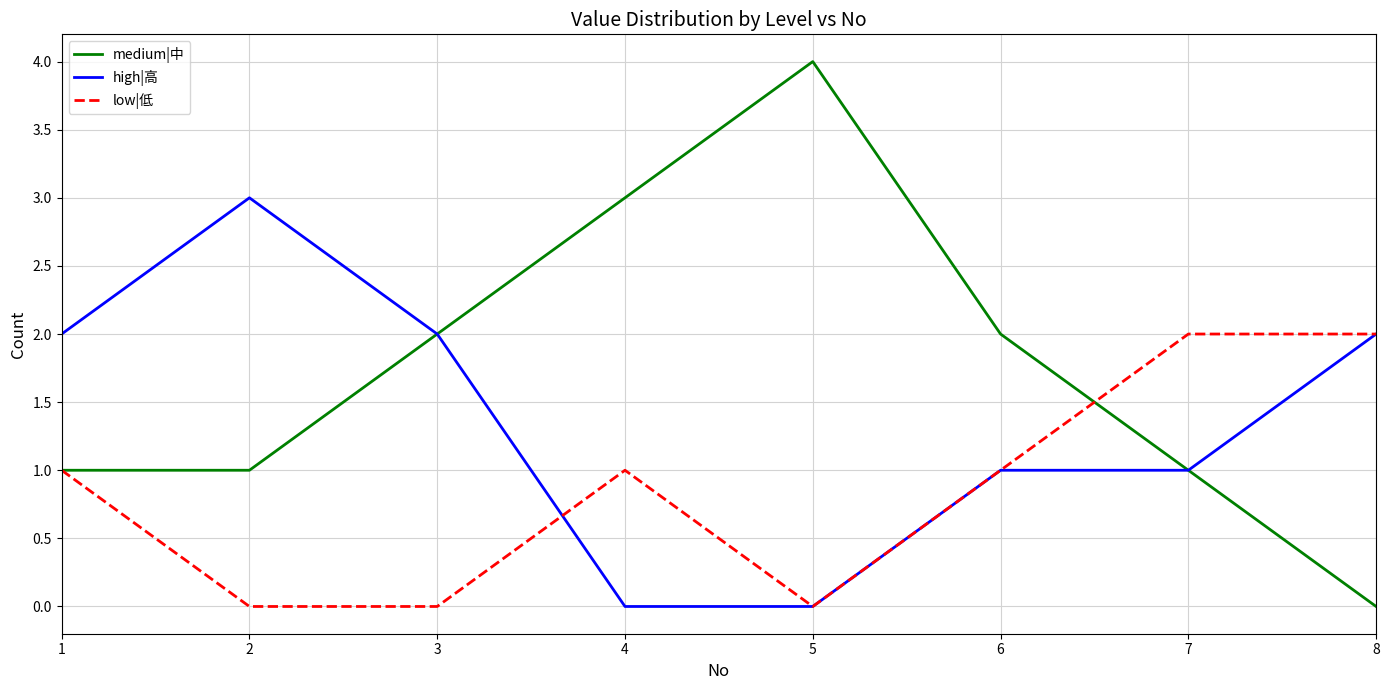

What value does the medium|中 series have at 3?

2